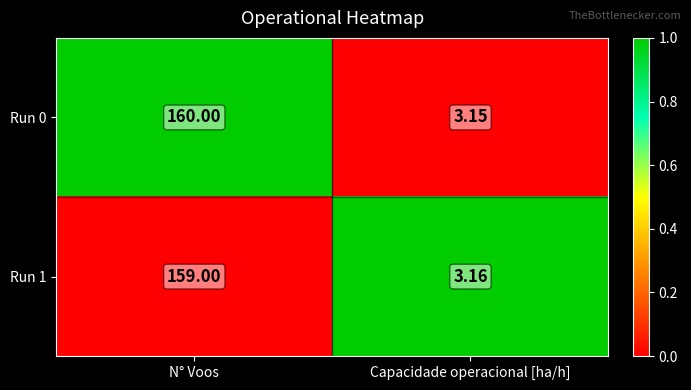

Count the number of data series in this chart.

2